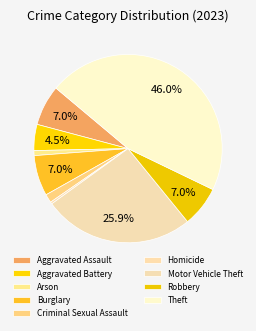

What is the largest slice in the pie chart?

Theft